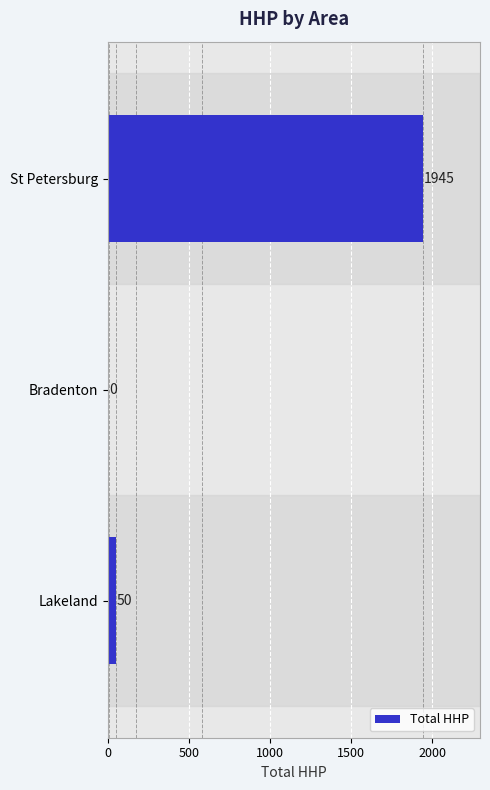

The chart shows a value of 946 at Bradenton. True or false?

False